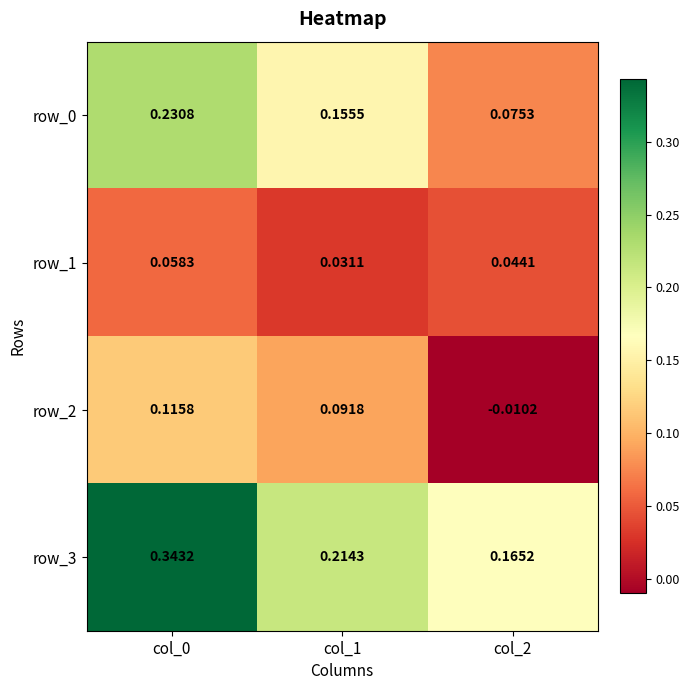

How many series are shown in this chart?

4